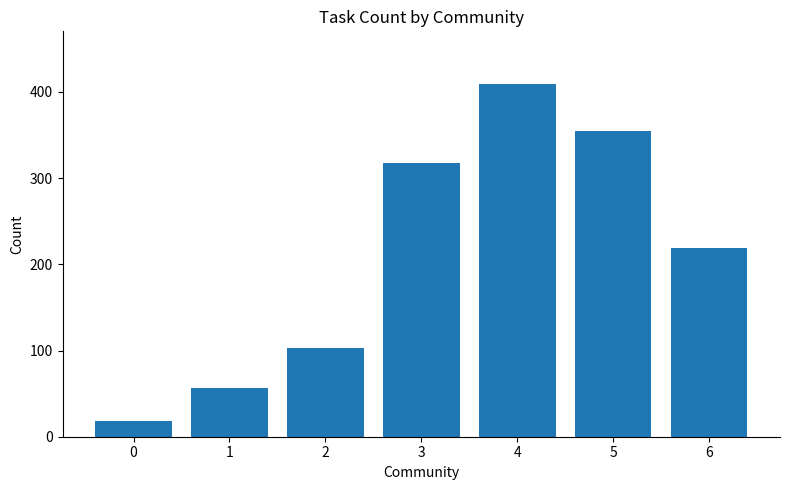

What is the change in value from 1 to 3?

+262